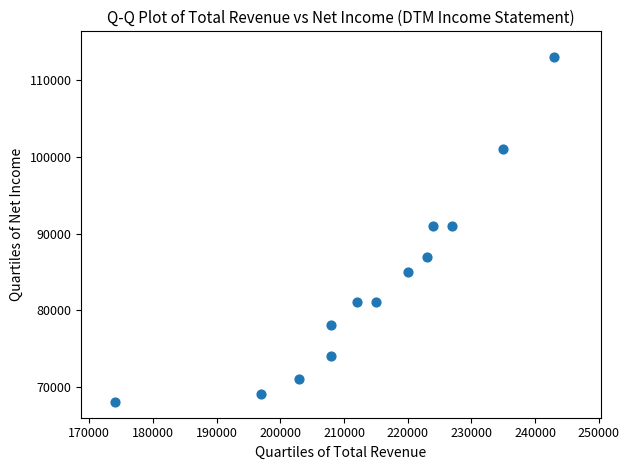

What is the range of Y values (max minus min)?

45000